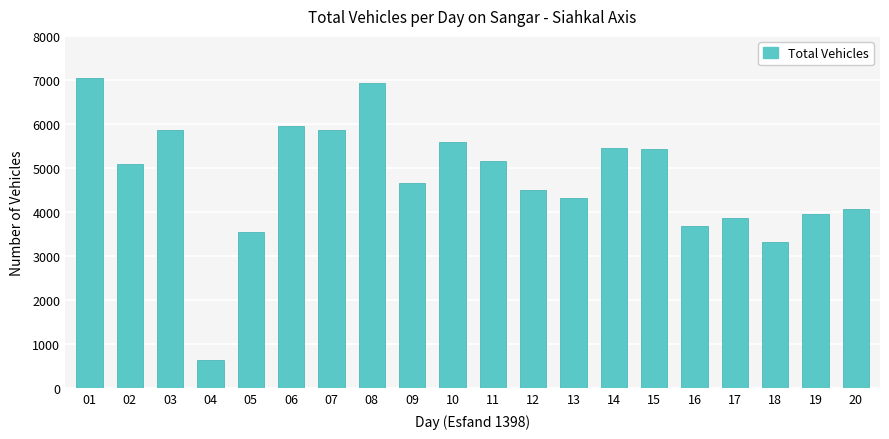

Is it true that the value at 19 is 3959?

True